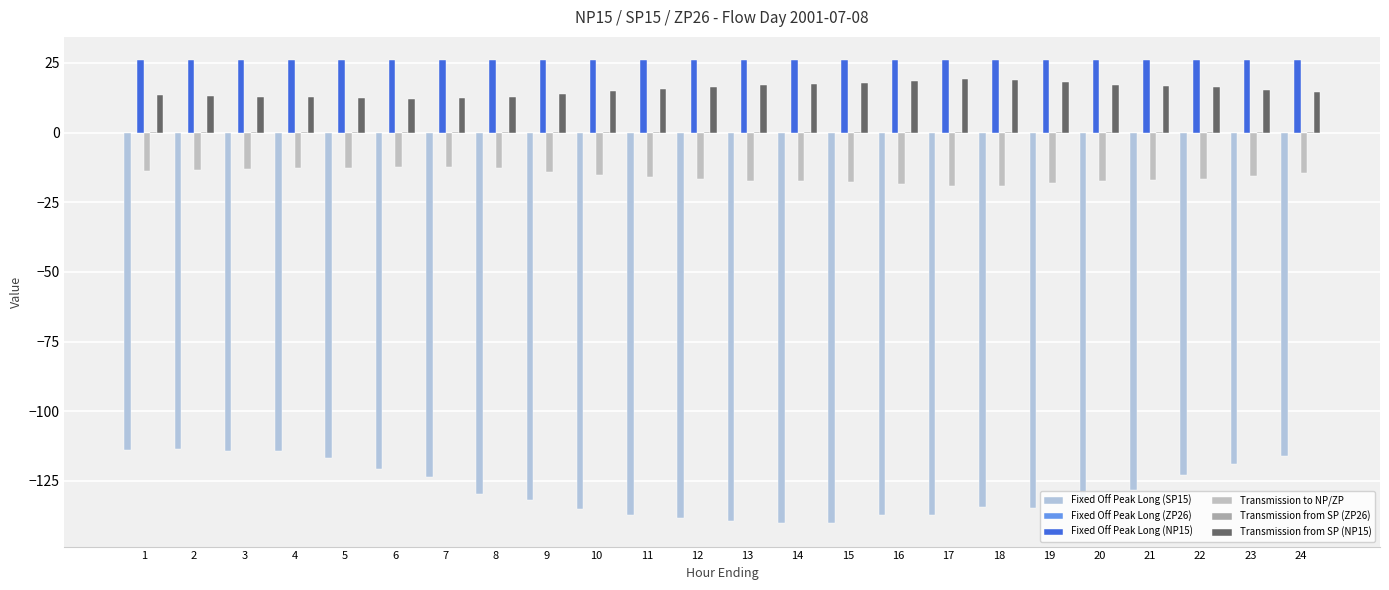

Is the value of Transmission from SP (NP15) at 21 greater than the value of Fixed Off Peak Long (SP15) at 13?

Yes